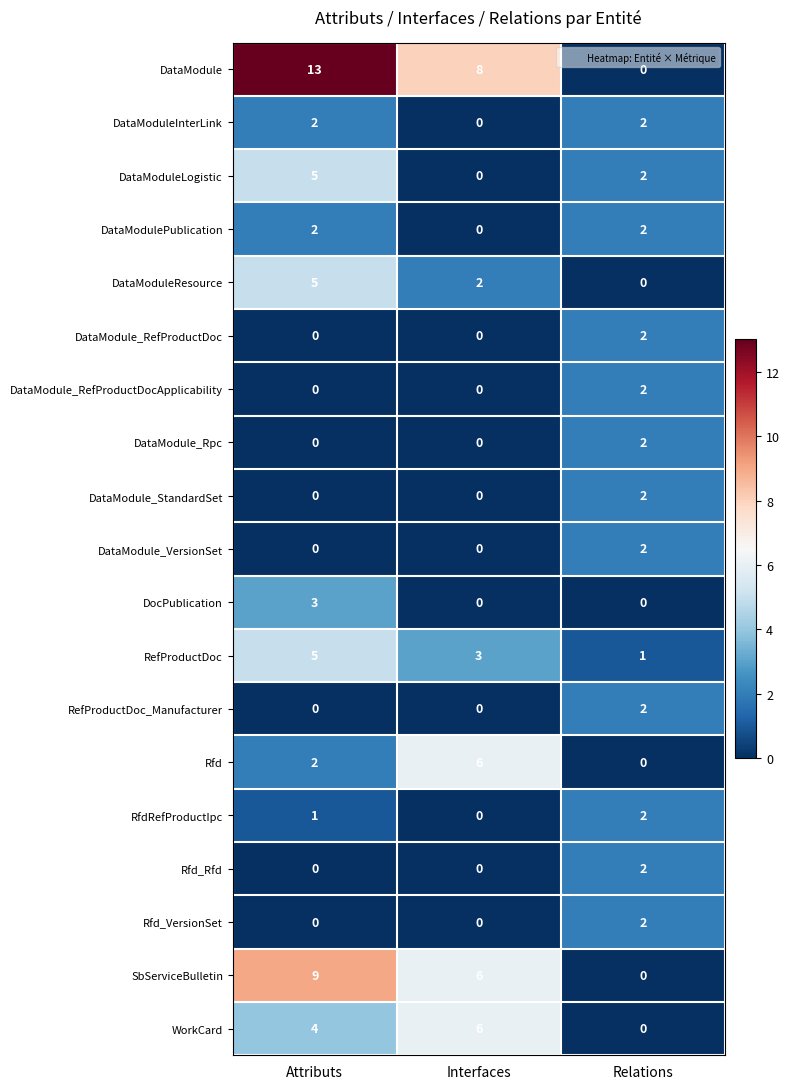

What is the total value across all series at Interfaces?

31